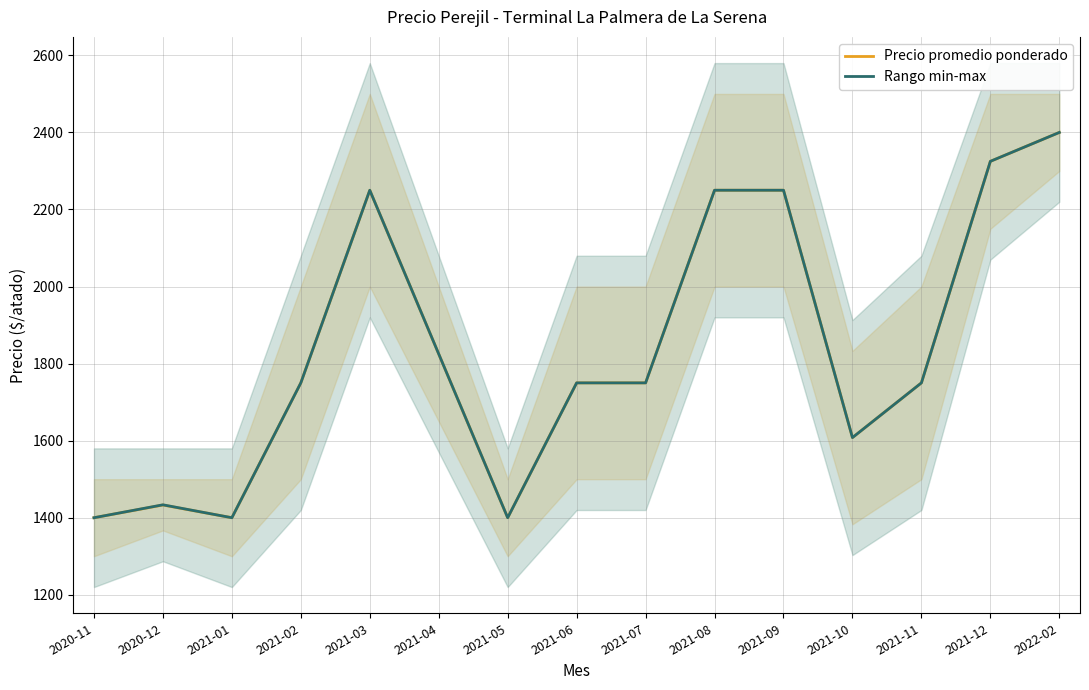

In Rango min-max, how many points are lower than both neighbors (excluding endpoints)?

3